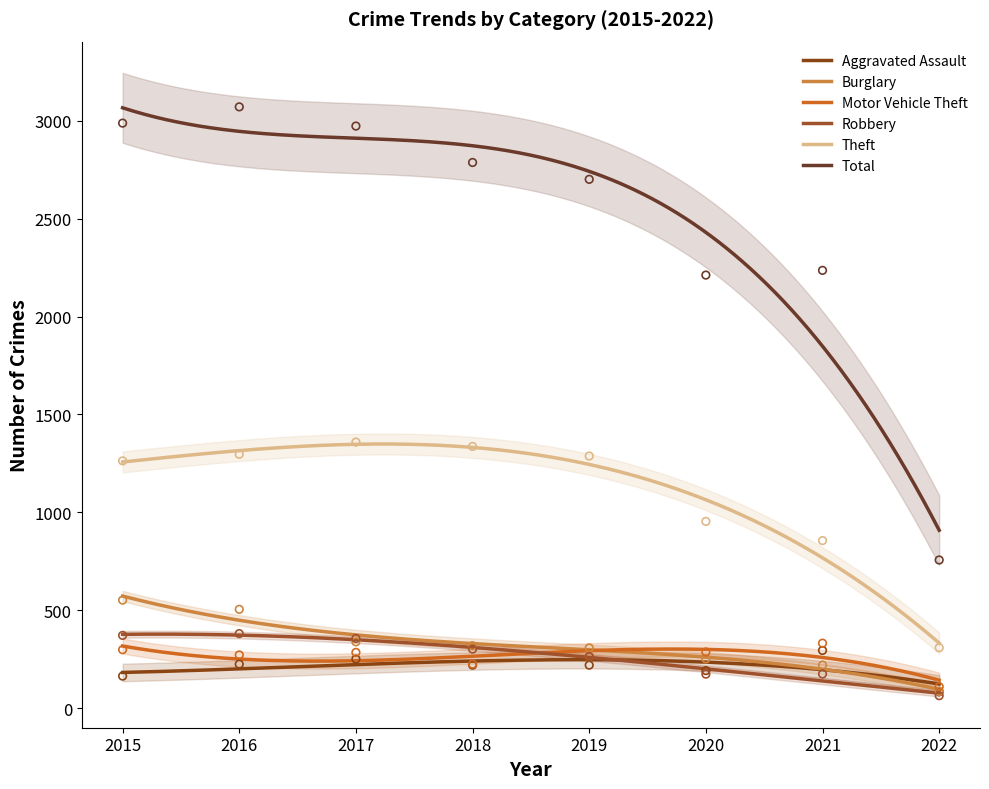

What is the total value across all series at 2021?

4114